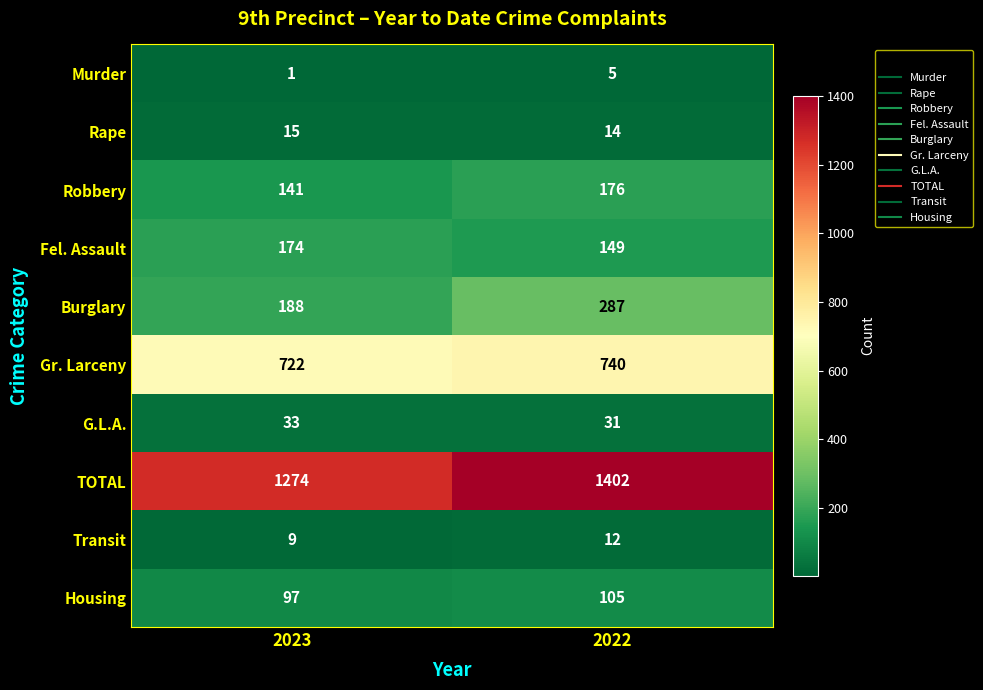

What is the difference between the Murder values at 2022 and 2023?

4